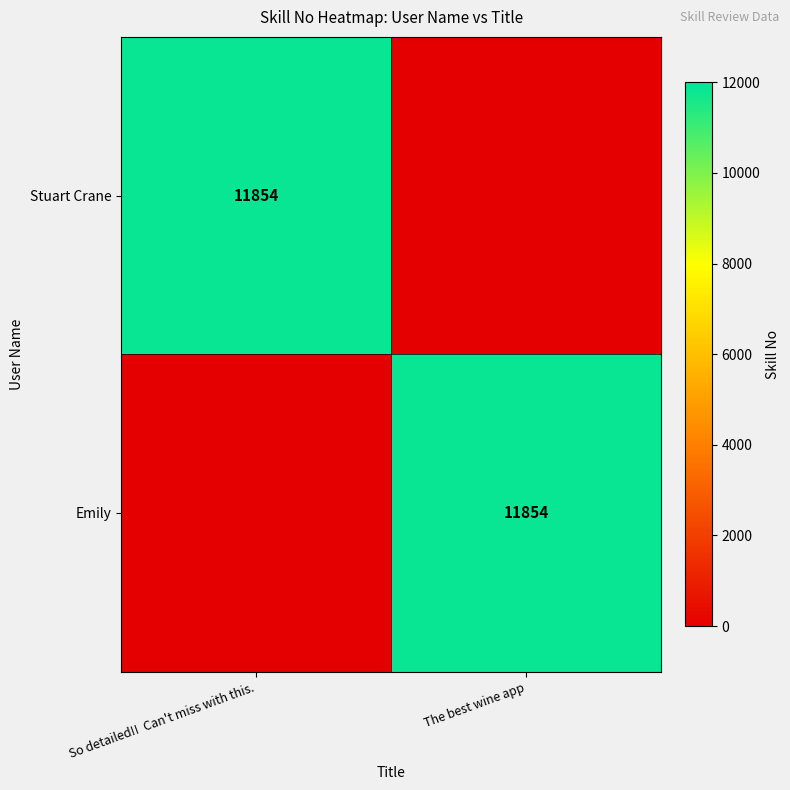

True or false: Stuart Crane has a value of 3016 at So detailed!!  Can't miss with this..

False